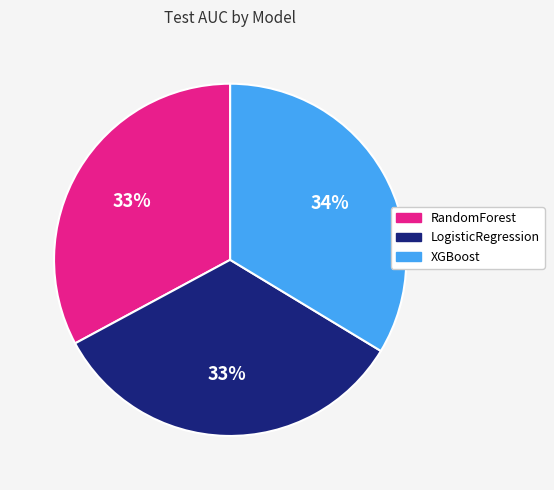

True or false: XGBoost accounts for 34% of the total.

True